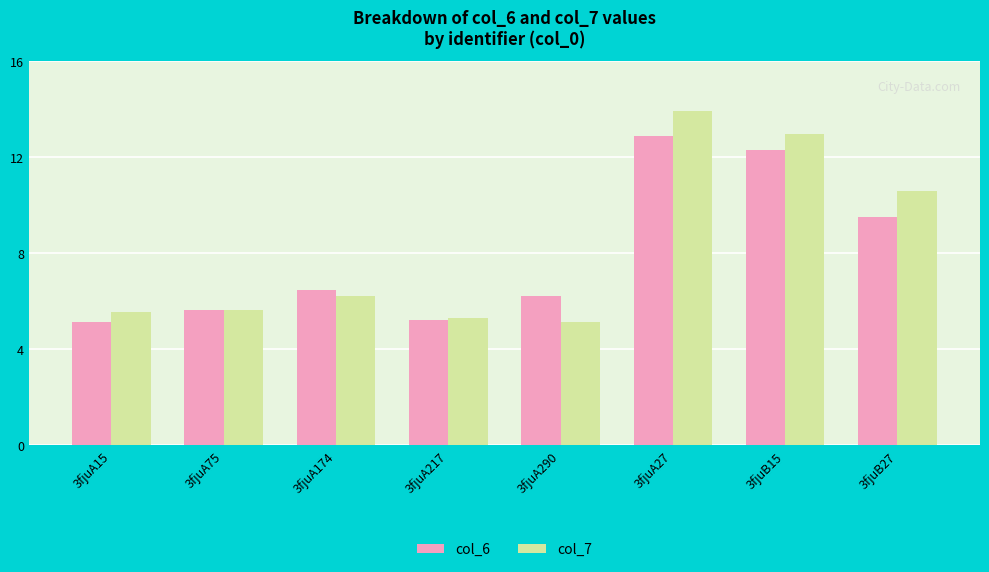

What is the spread (max minus min) of values at 3fjuA15?

0.4